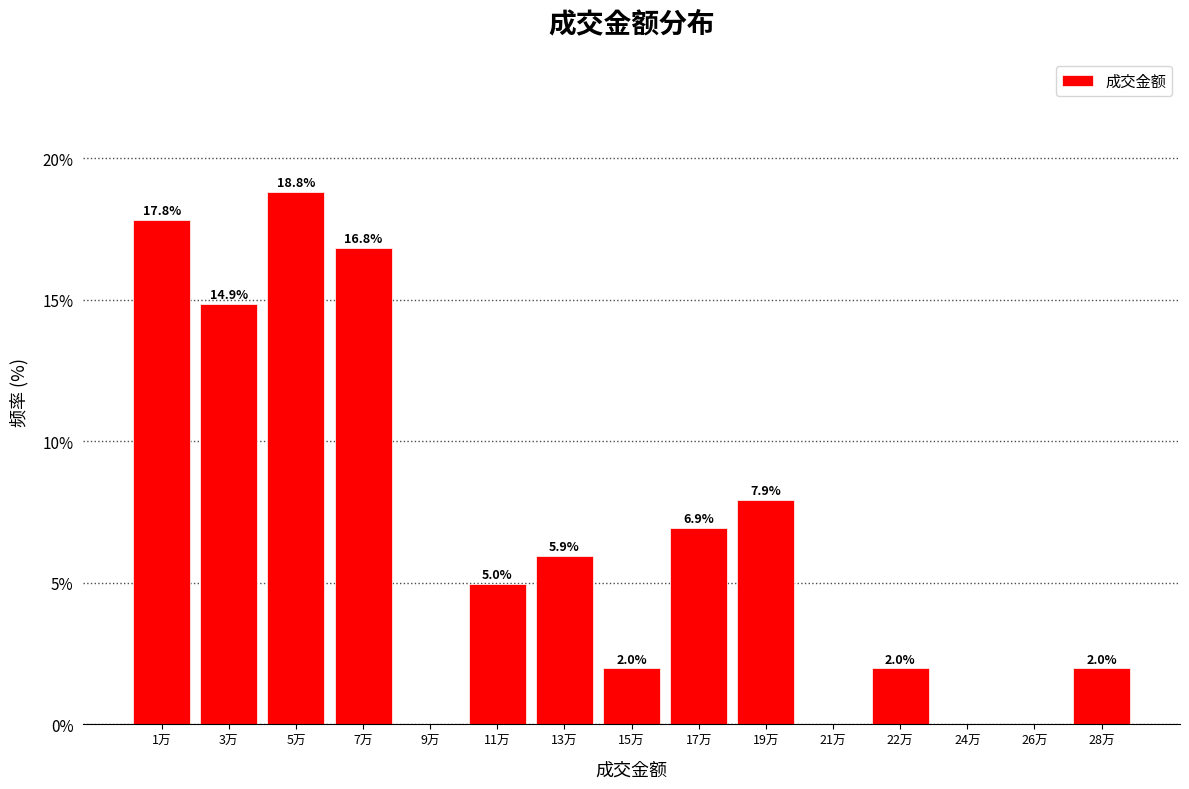

Reading left to right, what are all the values shown in this chart?

1万=17.8	3万=14.9	5万=18.8	7万=16.8	9万=0.0	11万=5.0	13万=5.9	15万=2.0	17万=6.9	19万=7.9	21万=0.0	22万=2.0	24万=0.0	26万=0.0	28万=2.0